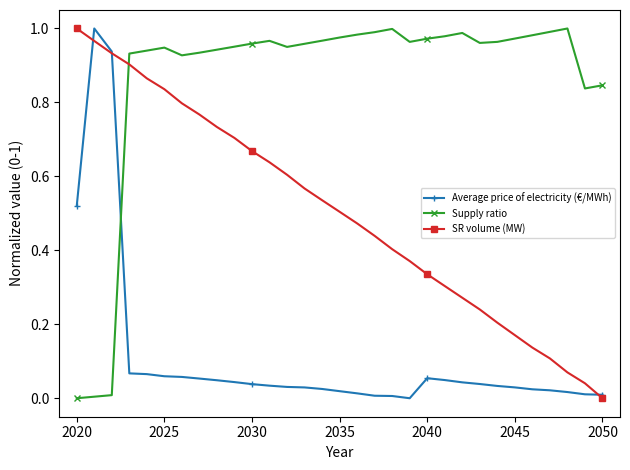

List the series in order of their overall mean, highest first.

Supply ratio, SR volume (MW), Average price of electricity (€/MWh)